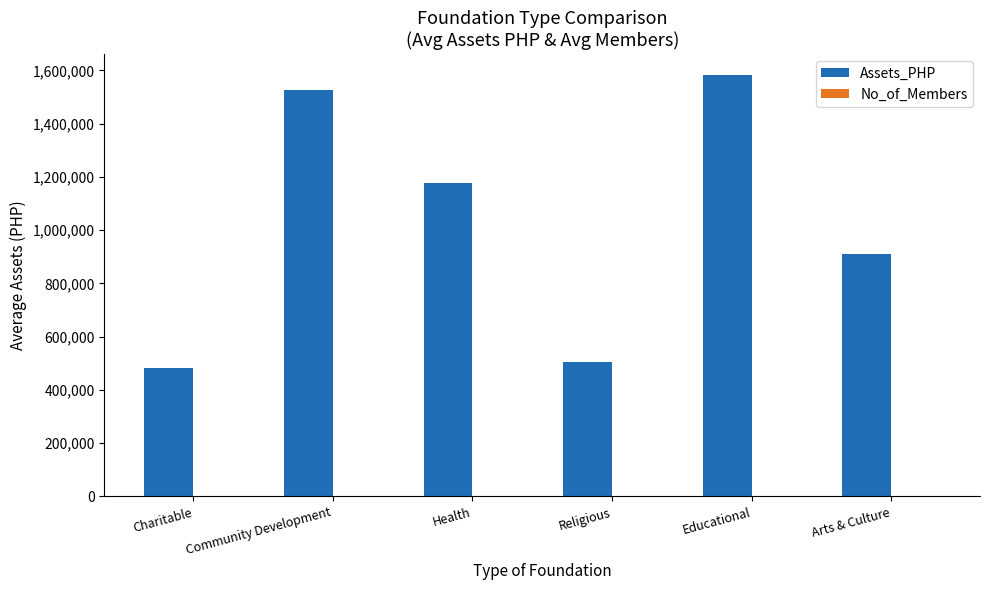

At which label is Assets_PHP closest to 1033376?

Arts & Culture